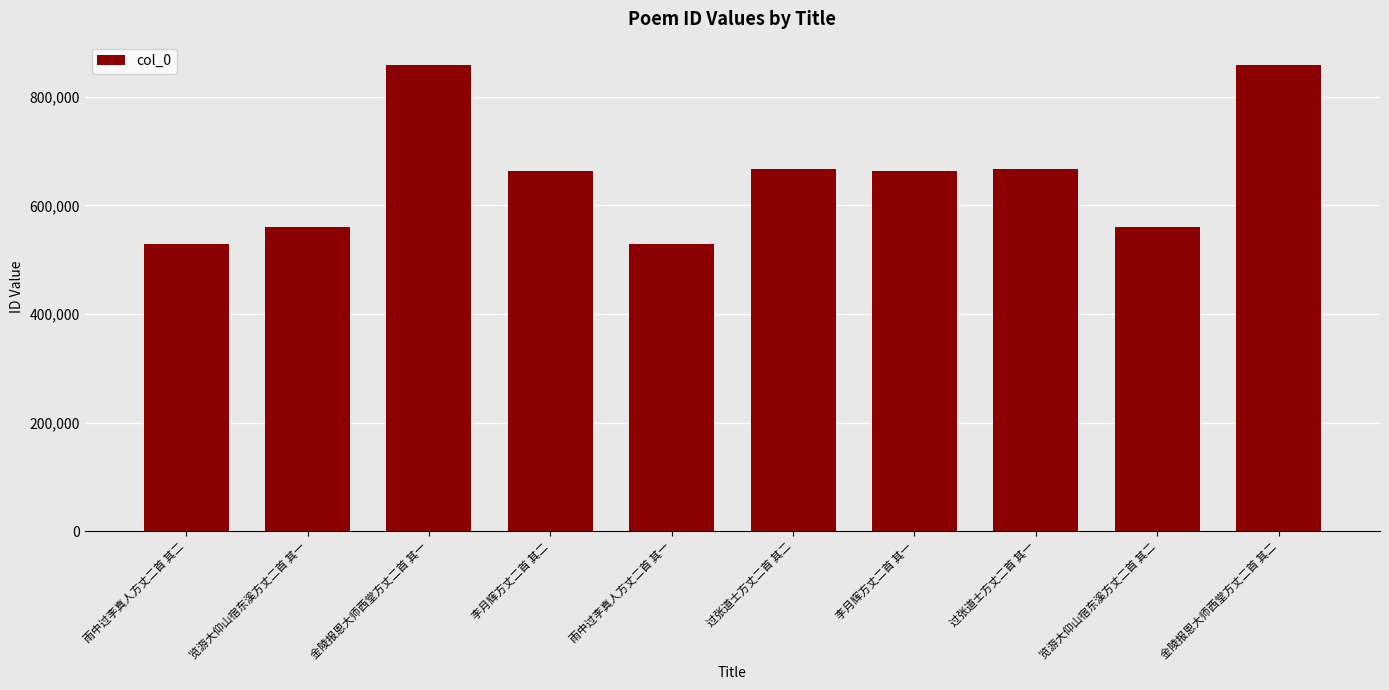

Where does the data first go above 663727?

金陵报恩大师西堂方丈二首 其一